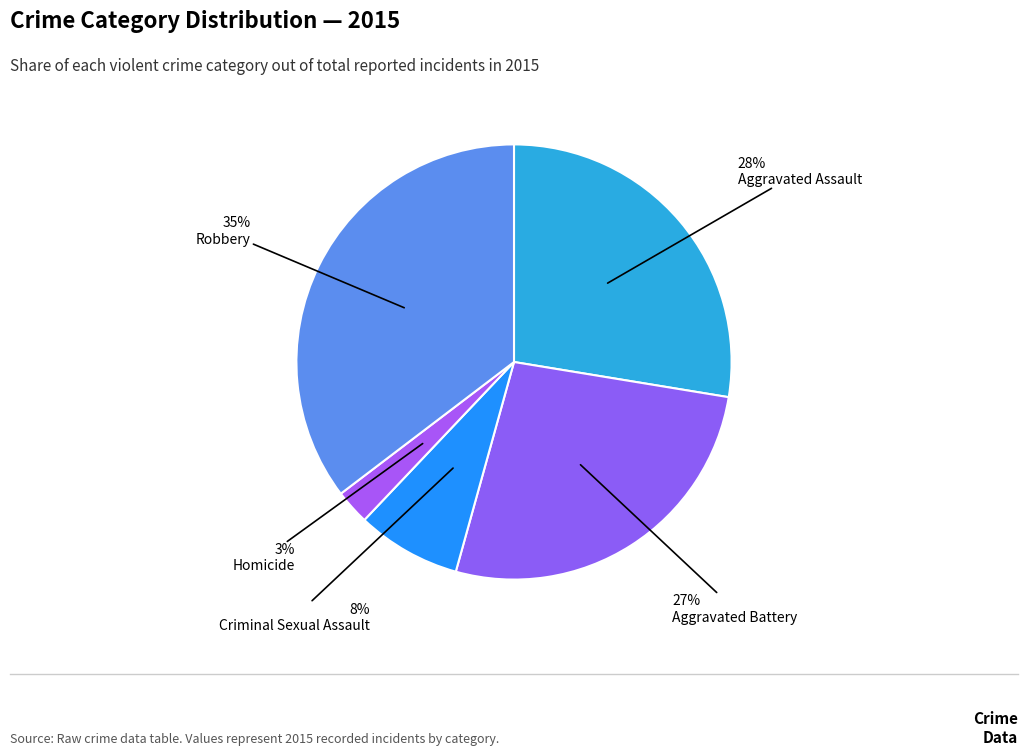

Count the number of slices in the pie.

5